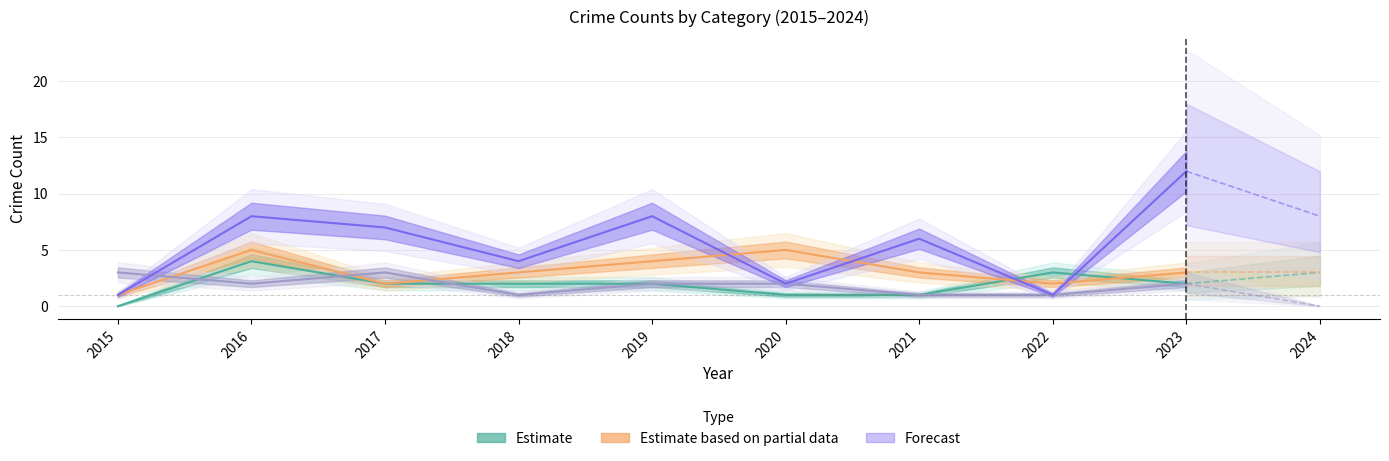

Rank the series at 2022 from lowest to highest value.

Criminal Sexual Assault, Robbery, Aggravated Battery, Aggravated Assault